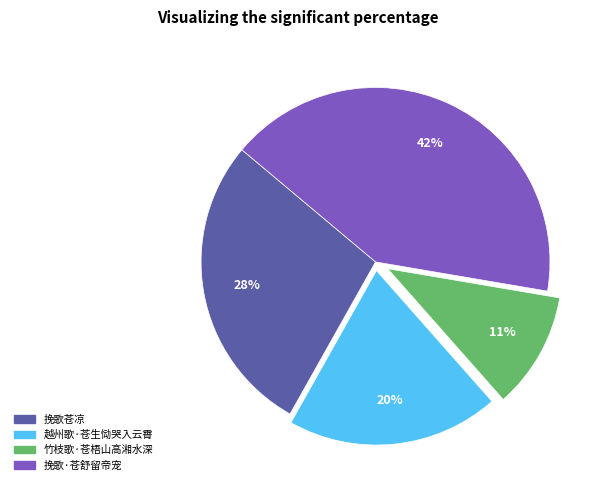

Do 挽歌苍凉 and 挽歌·苍舒留帝宠 together represent more than half of the pie?

Yes